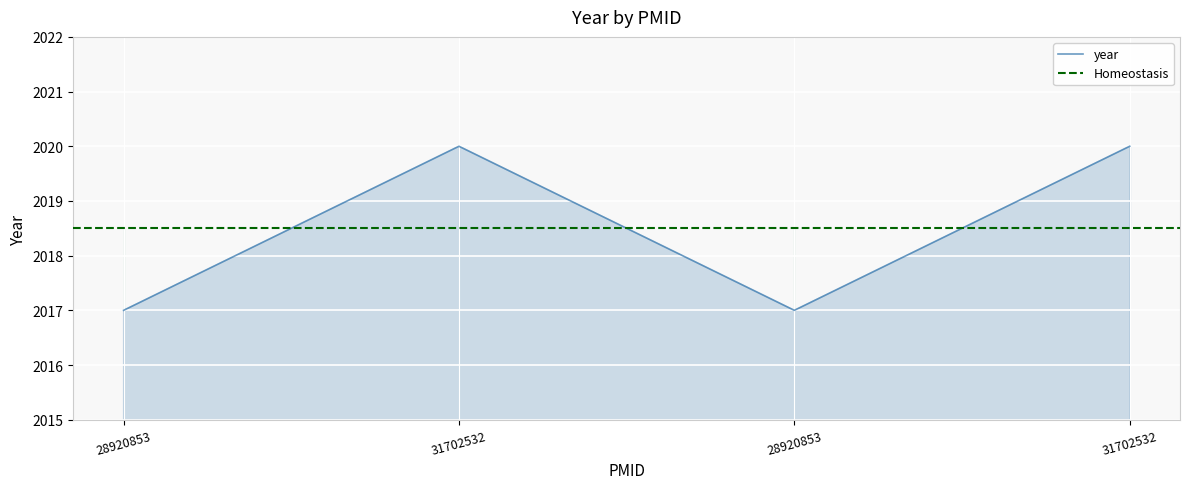

At which category does the chart reach its minimum across all series?

28920853